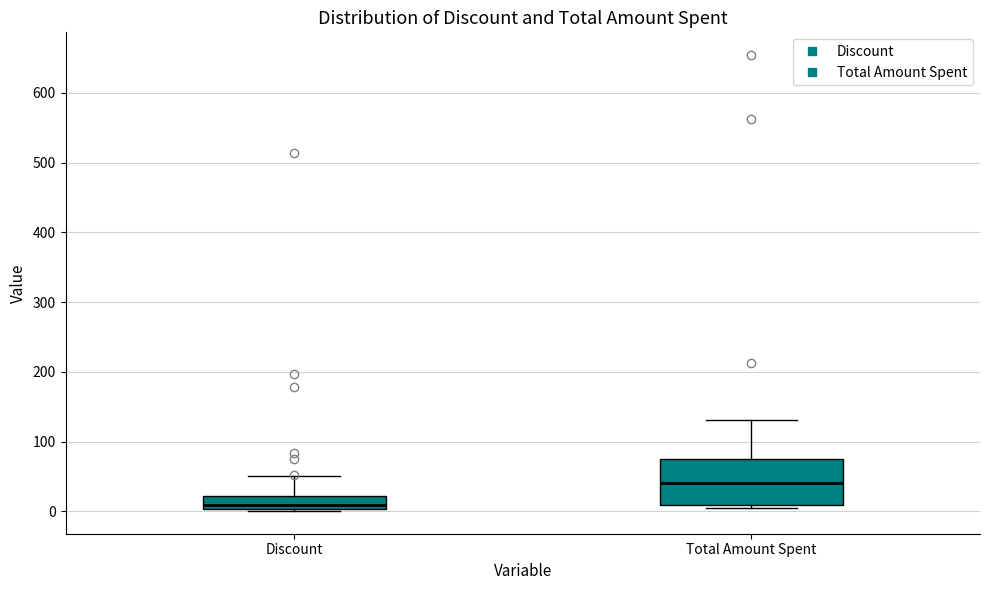

Which box has the lowest median line?

Discount